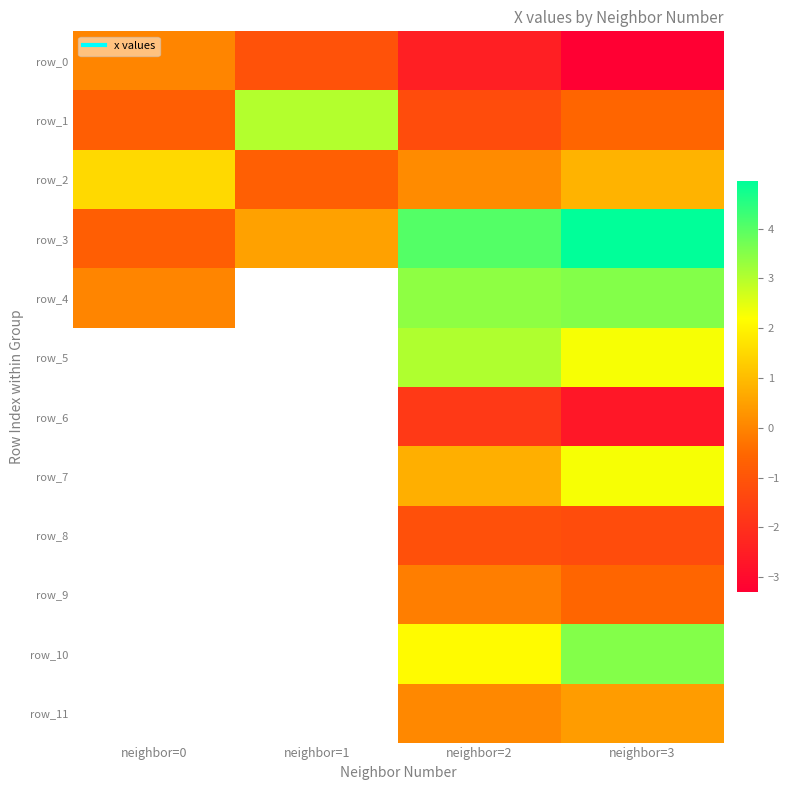

Which series has the widest spread of values?

row_3